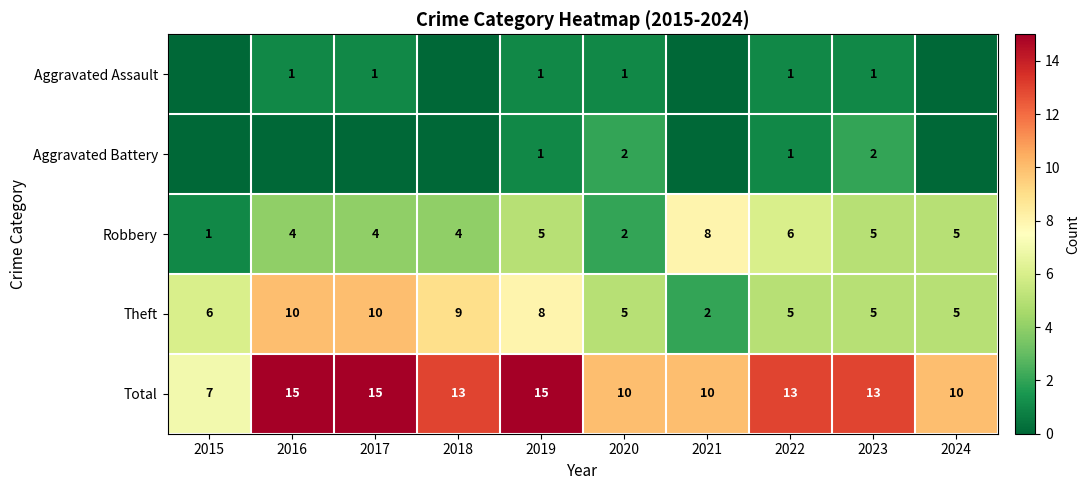

Is it true that Robbery equals 8 at 2019?

False